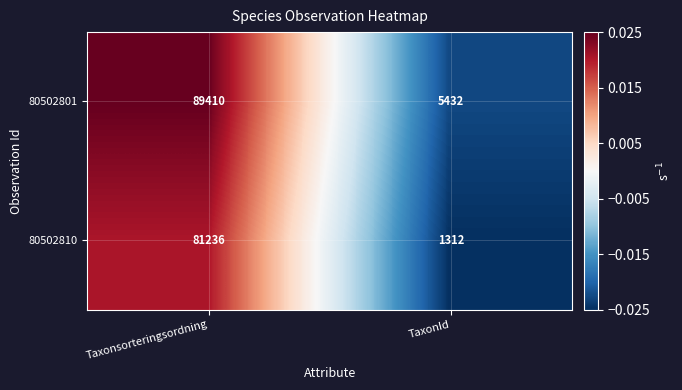

The value of 80502810 at TaxonId is 343. True or false?

False